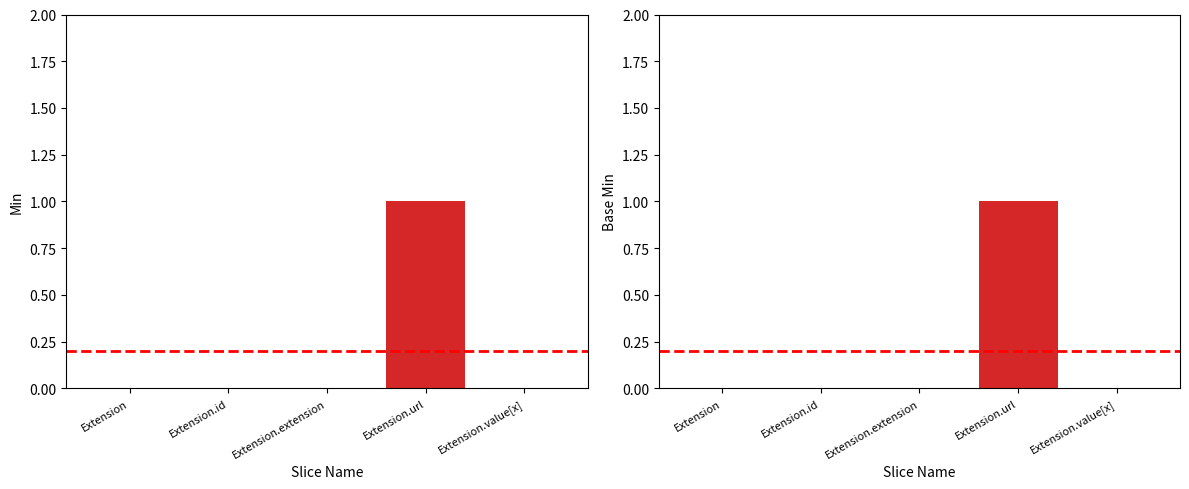

Reading left to right, list all the values displayed in this chart.

Min: 0	0	0	1	0
Base Min: 0	0	0	1	0